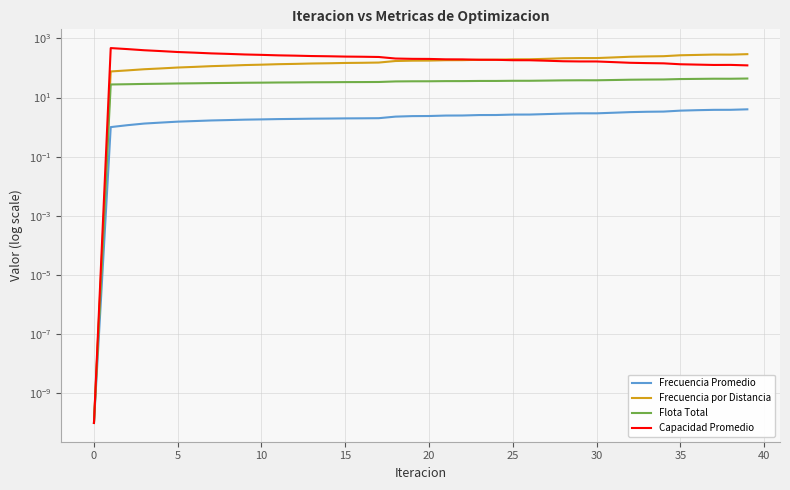

Where do Capacidad Promedio and Frecuencia por Distancia first cross each other?

23 and 24